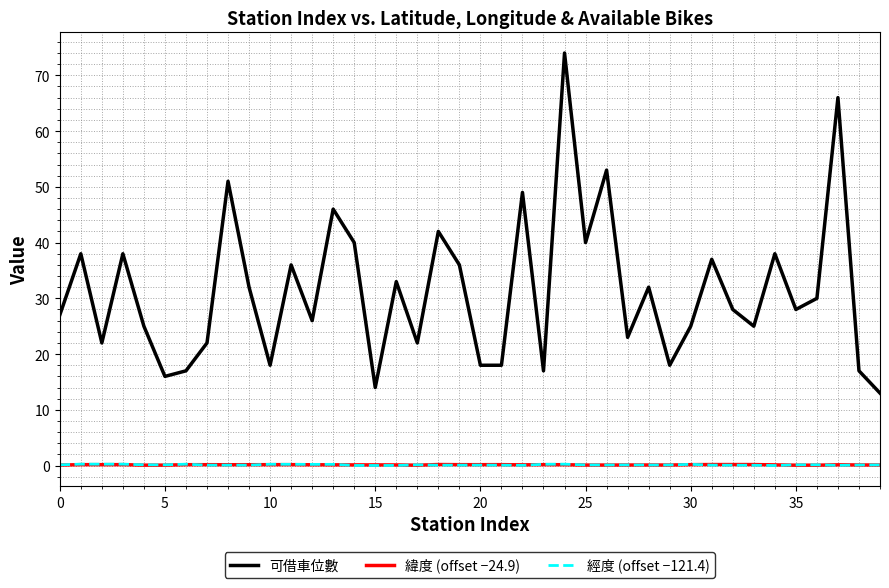

Which series has the largest total across all categories?

可借車位數